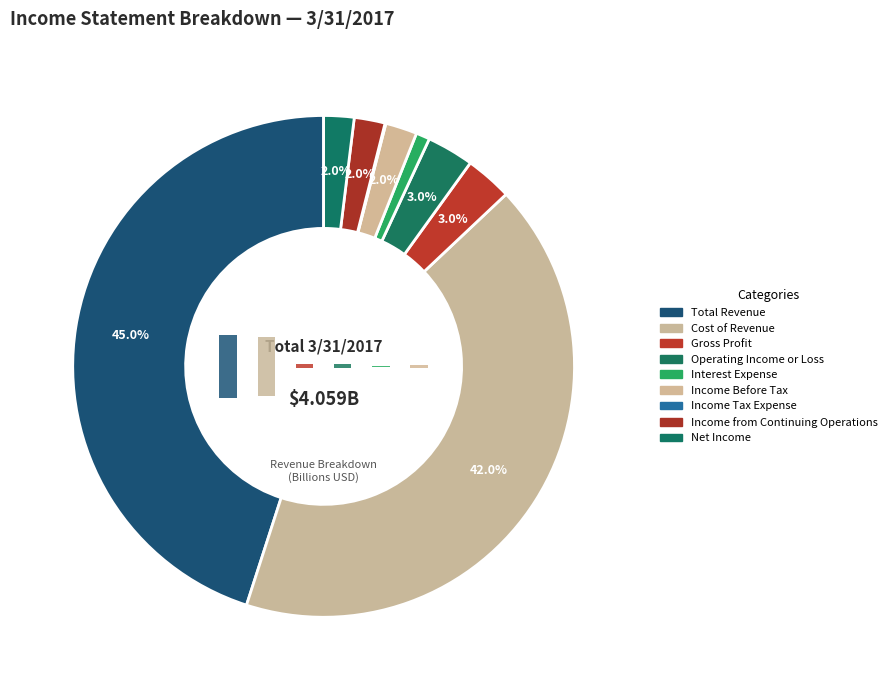

What percentage is the Interest Expense slice, to the nearest percent?

1%